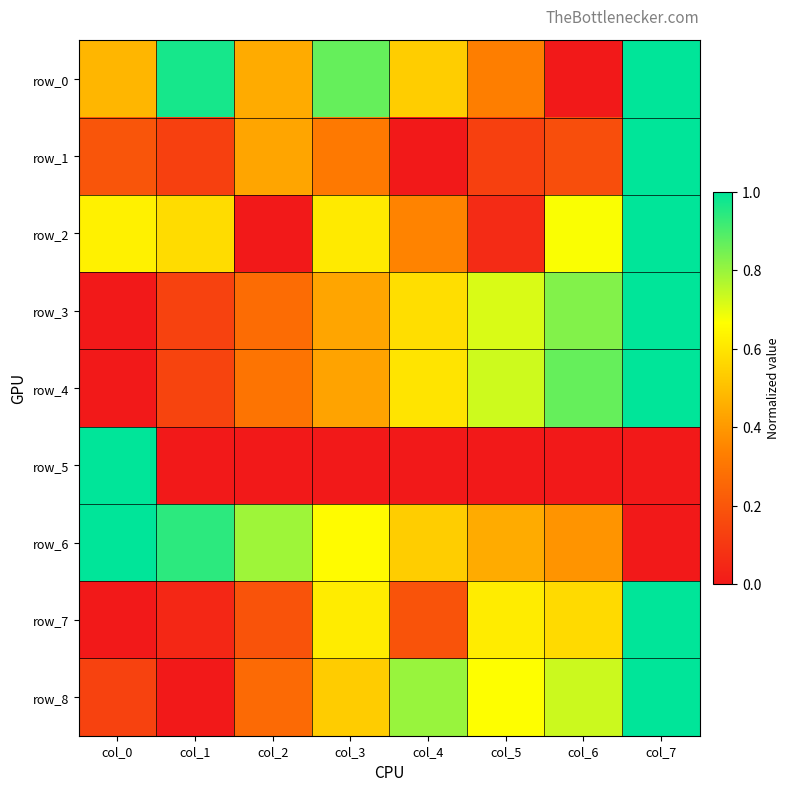

The row_8 series shows 0.7 at col_5. True or false?

True